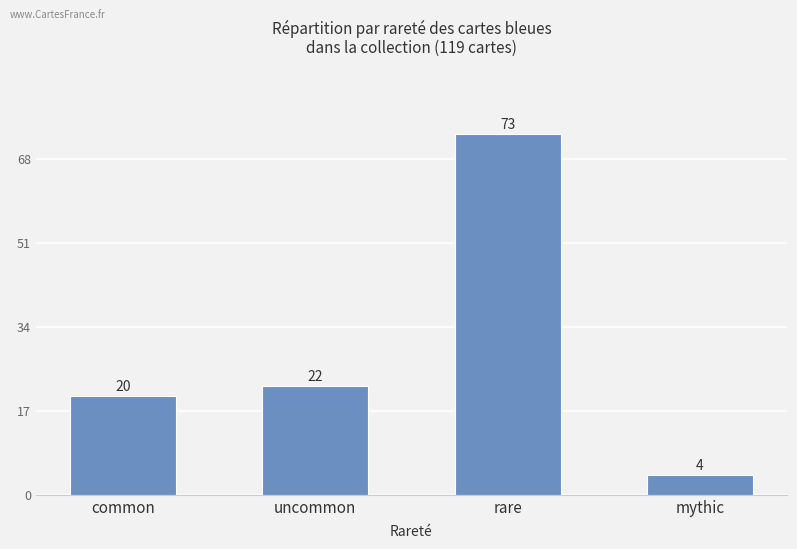

What is the approximate value at mythic?

4